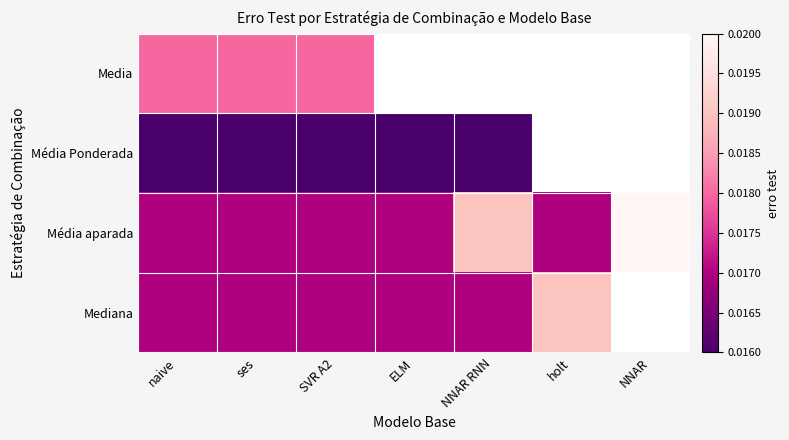

Rank the categories by Media value from lowest to highest.

naive, ses, SVR A2, ELM, NNAR RNN, holt, NNAR